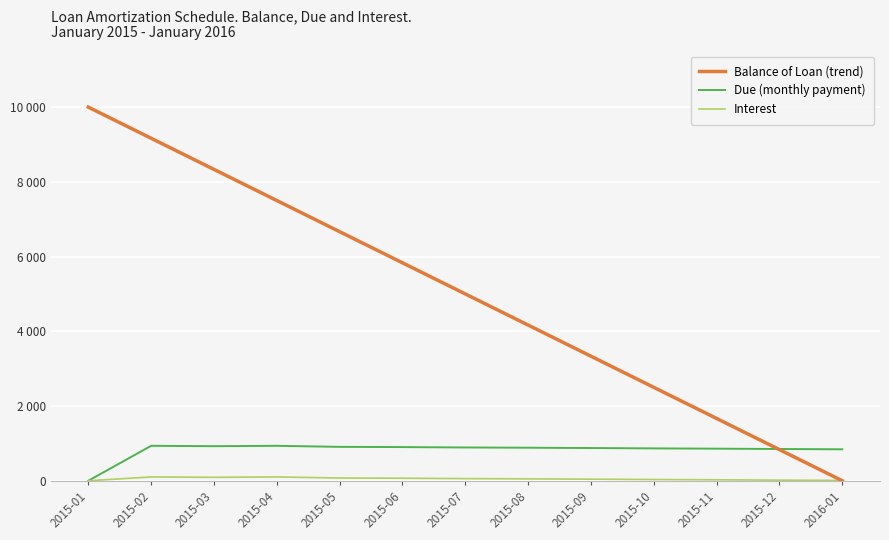

Does the chart display data point markers on the line(s)?

No